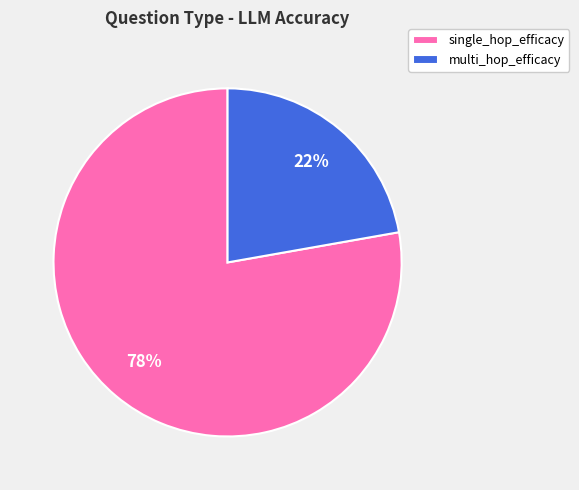

To the nearest percent, what is the average slice percentage?

50%